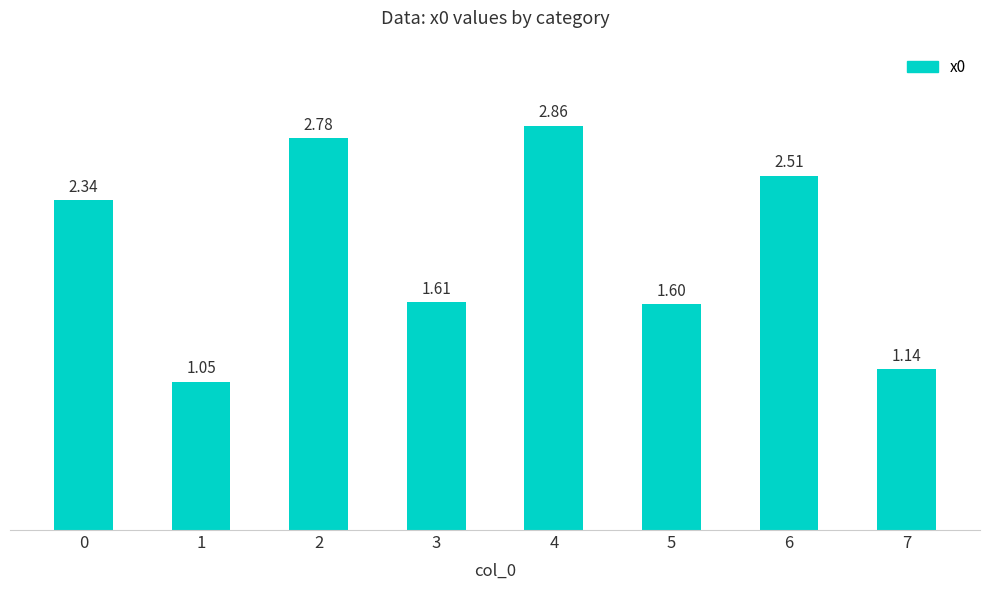

What is the difference between the maximum and minimum values?

1.8